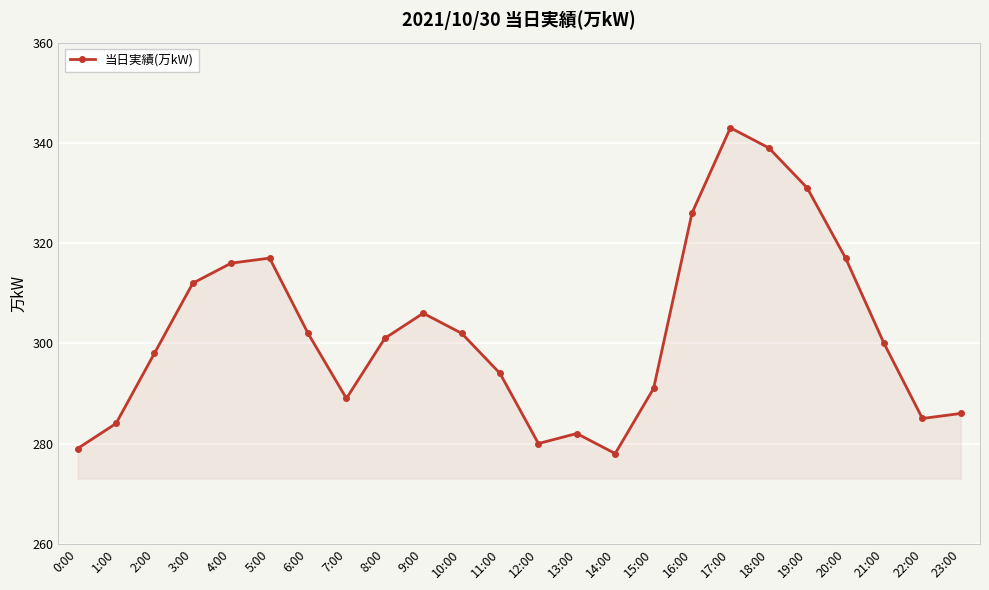

At which category does the chart reach its minimum across all series?

14:00